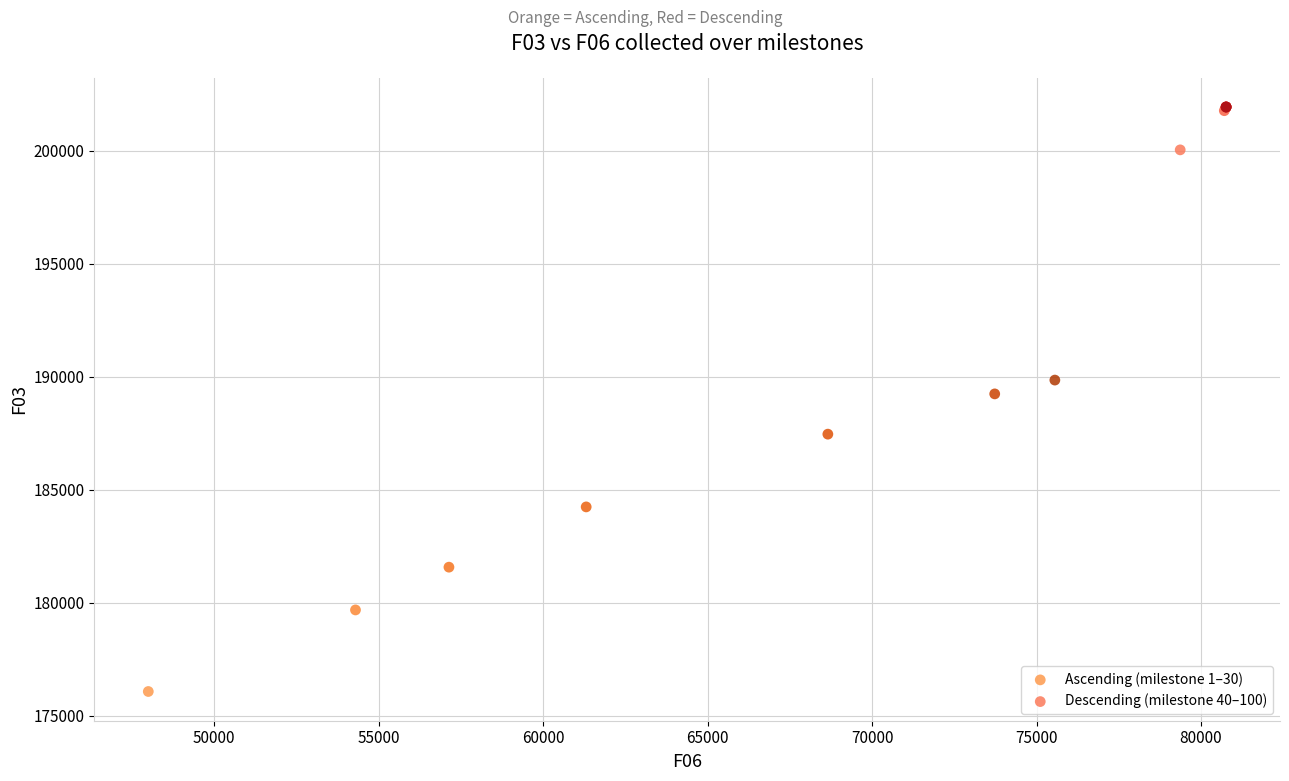

Which series has the largest Y range (max minus min)?

Ascending (milestone 1–30)